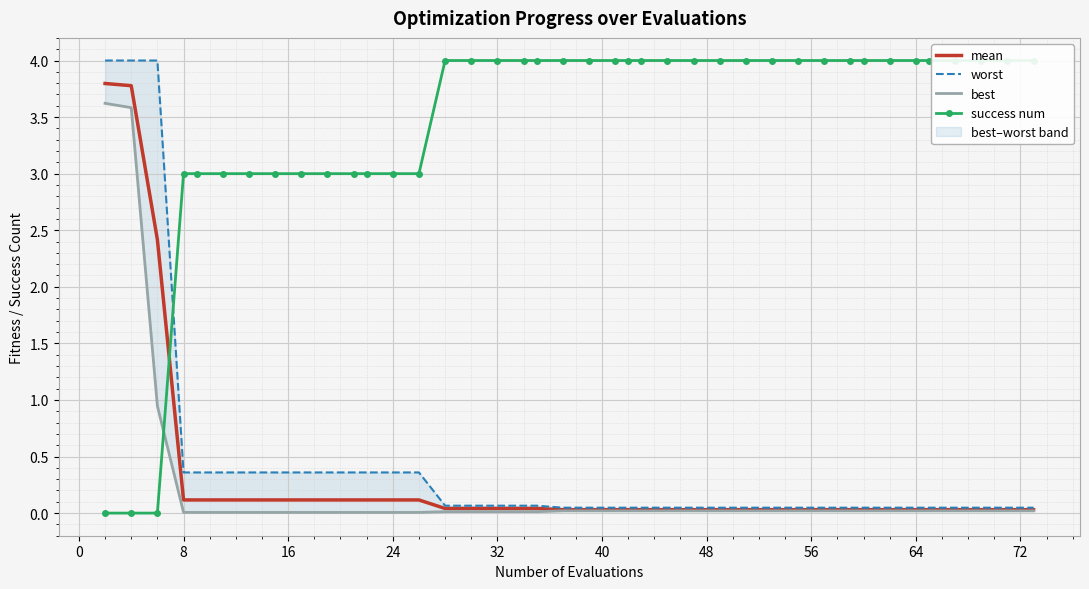

List the series in order of their peak value, highest first.

success num, worst, mean, best